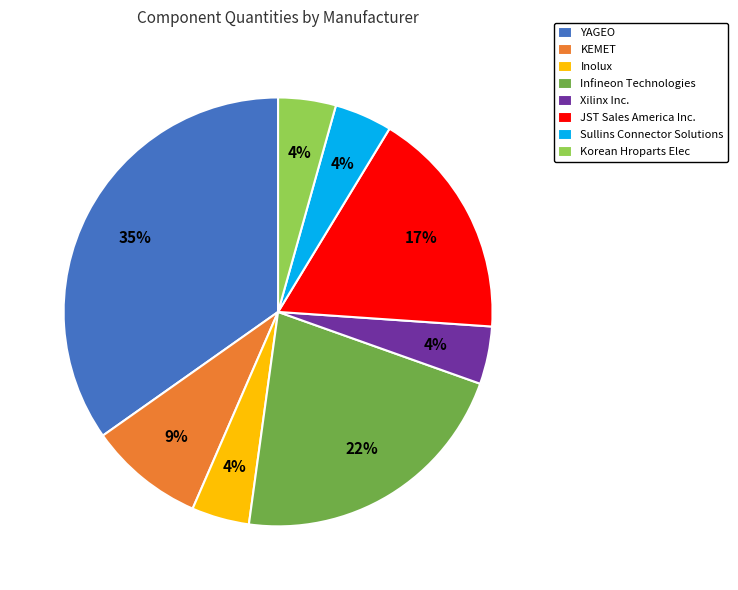

To the nearest percent, what is the average slice percentage?

12%